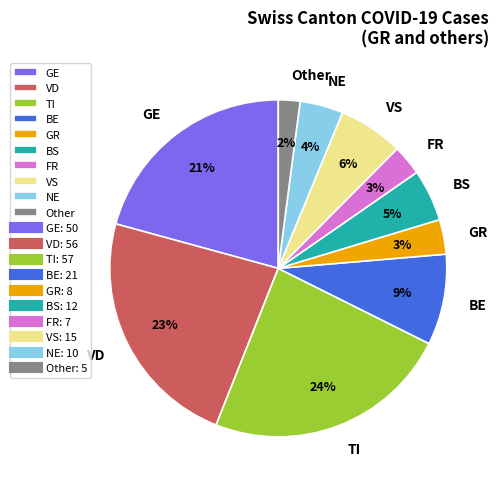

Between FR and VD, which is larger?

VD